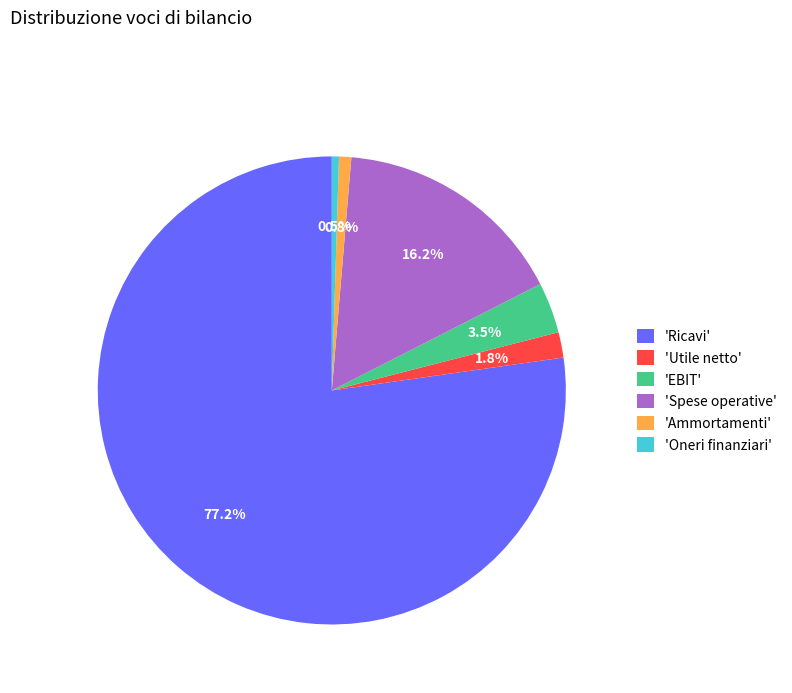

Is there a majority slice in this chart?

Yes